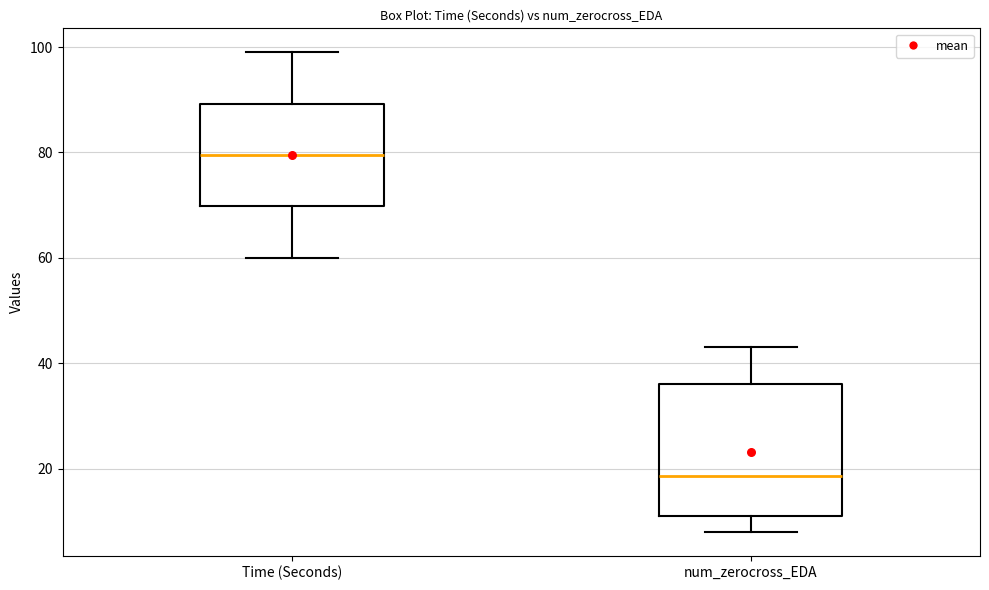

Reading left to right, read every box against the y-axis: the position of its median line, the range the box covers, and the ends of its whiskers. The values are not printed on the chart, so give them approximately, as read against the axis.

Time (Seconds): median 80, box 70 to 90, whiskers 60 to 100
num_zerocross_EDA: median 18, box 12 to 36, whiskers 8 to 44